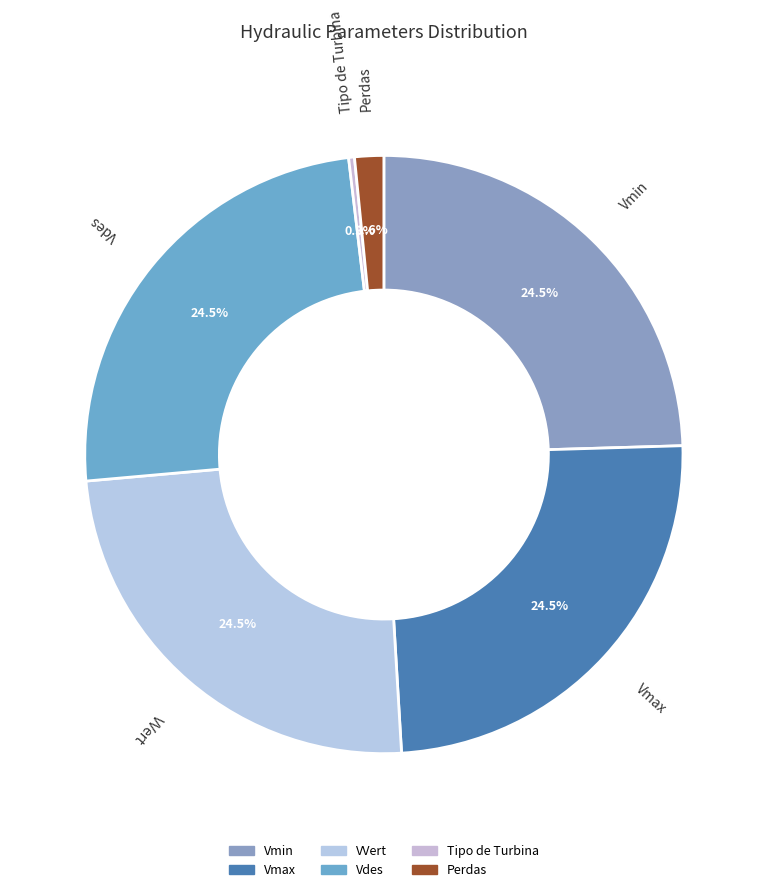

To the nearest percent, what is the difference between the largest and smallest slice percentages?

24%